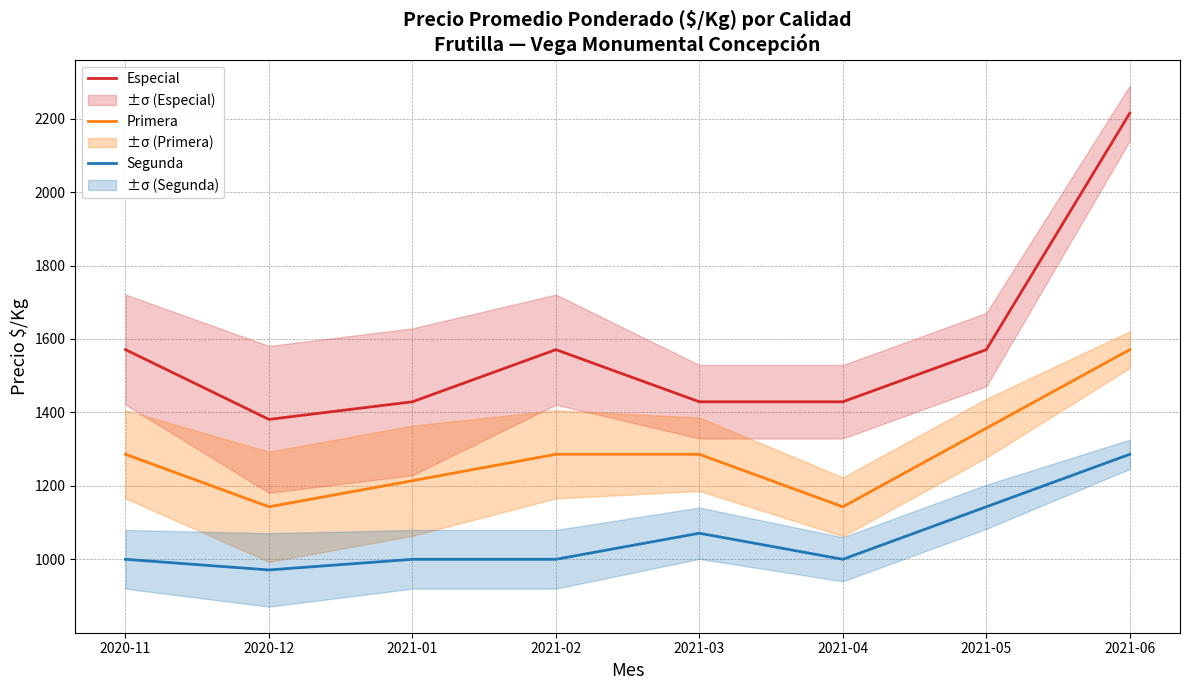

Reading left to right, extract all data points from this chart.

Especial: 1571	1381	1429	1571	1429	1429	1571	2215
Primera: 1286	1143	1214	1286	1286	1143	1357	1571
Segunda: 1000	971	1000	1000	1071	1000	1143	1286